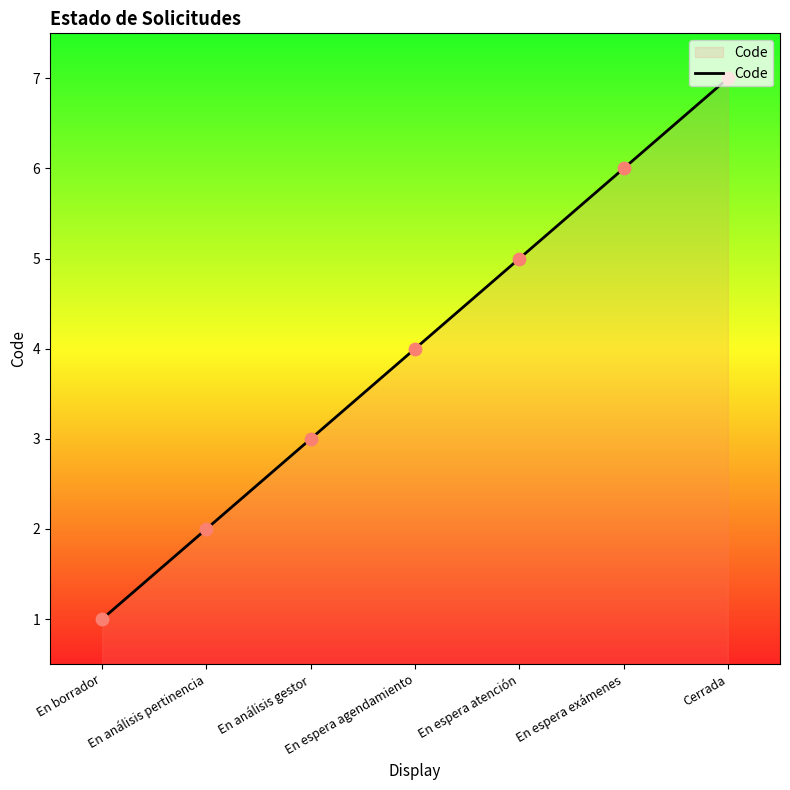

What is the change in value from En análisis pertinencia to En espera exámenes?

+4